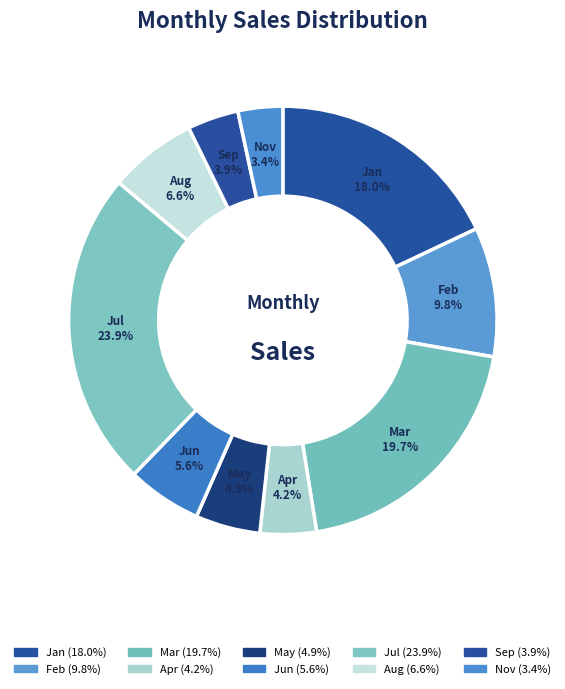

Is it true that Jun is 6% of the pie?

True